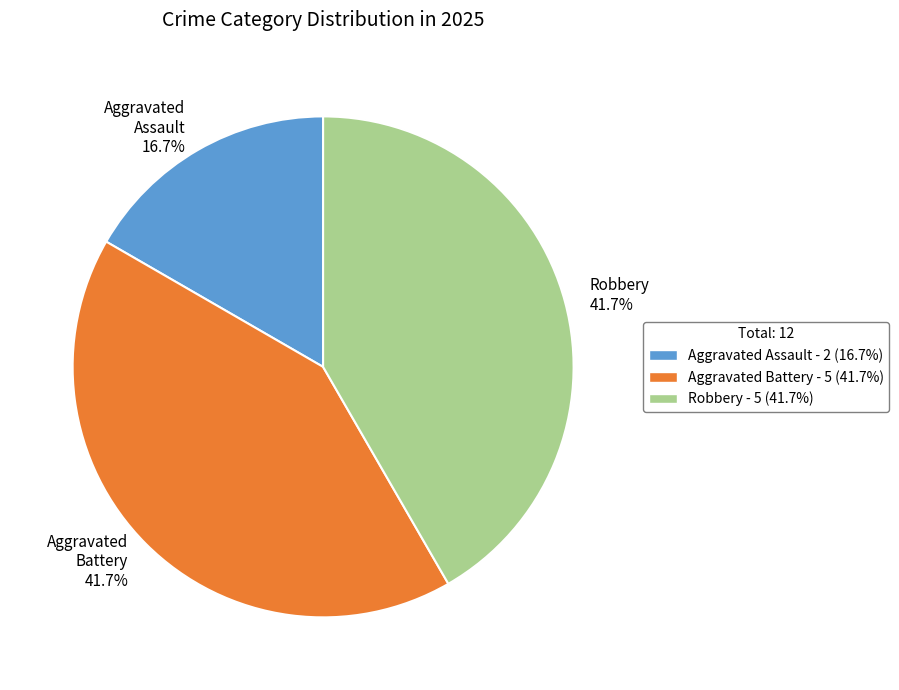

What is the total percentage of Aggravated Assault and Robbery?

58.3%